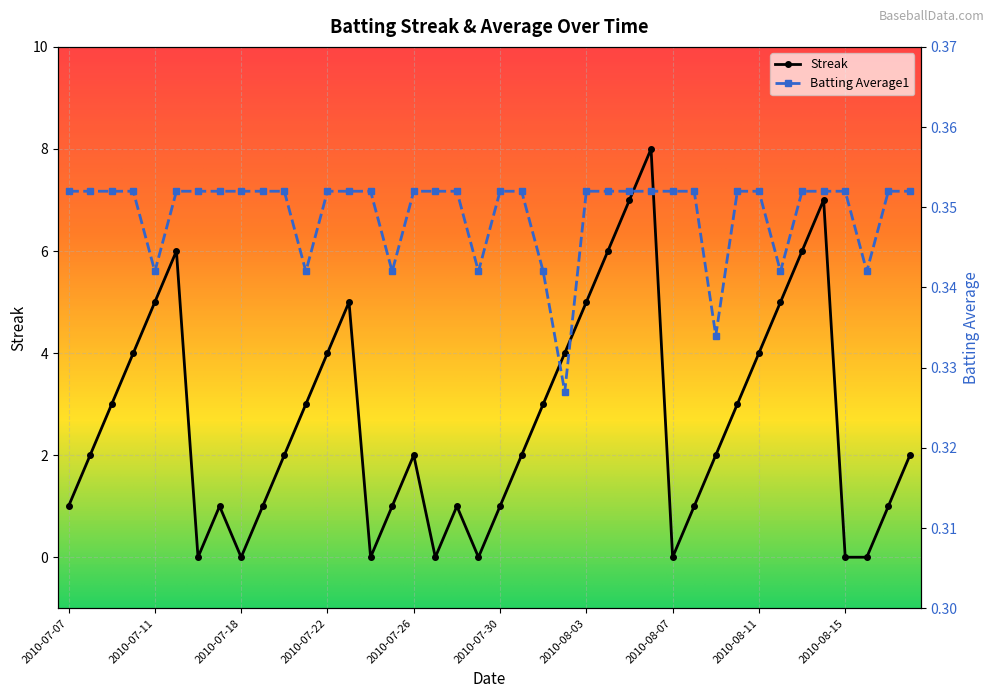

True or false: Streak and Batting Average1 cross at least once.

True